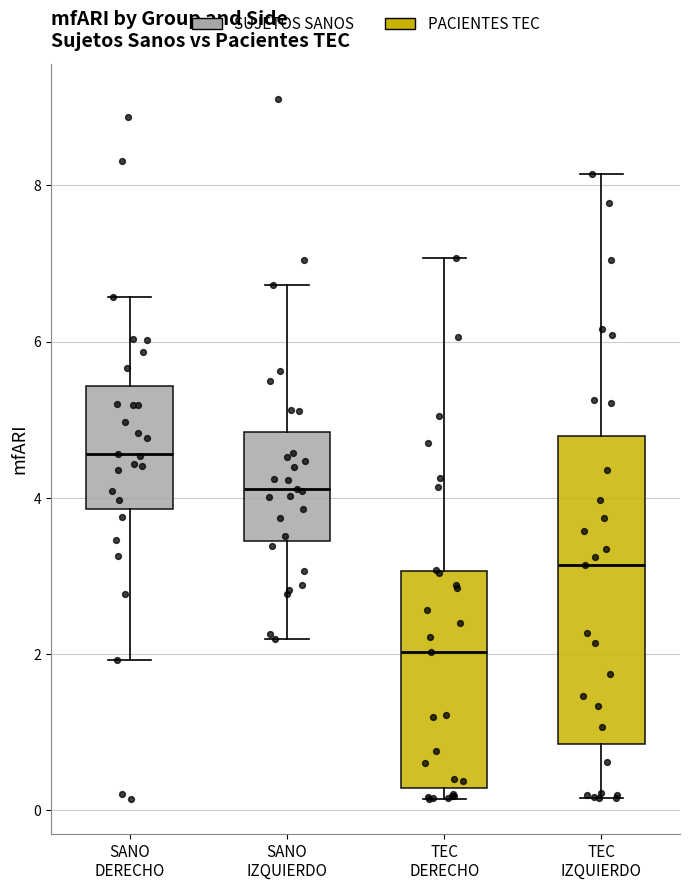

Reading left to right, transcribe this box plot: for each box, give where its median line is, the range the box spans, and where its two whiskers end, as read against the y-axis. The values are not printed on the chart, so give them approximately, as read against the axis.

SANO DERECHO: median 4.6, box 3.8 to 5.4, whiskers 2.0 to 6.6
SANO IZQUIERDO: median 4.2, box 3.4 to 4.8, whiskers 2.2 to 6.8
TEC DERECHO: median 2.0, box 0.2 to 3.0, whiskers 0.2 (just below the box's lower edge) to 7.0
TEC IZQUIERDO: median 3.2, box 0.8 to 4.8, whiskers 0.2 to 8.2